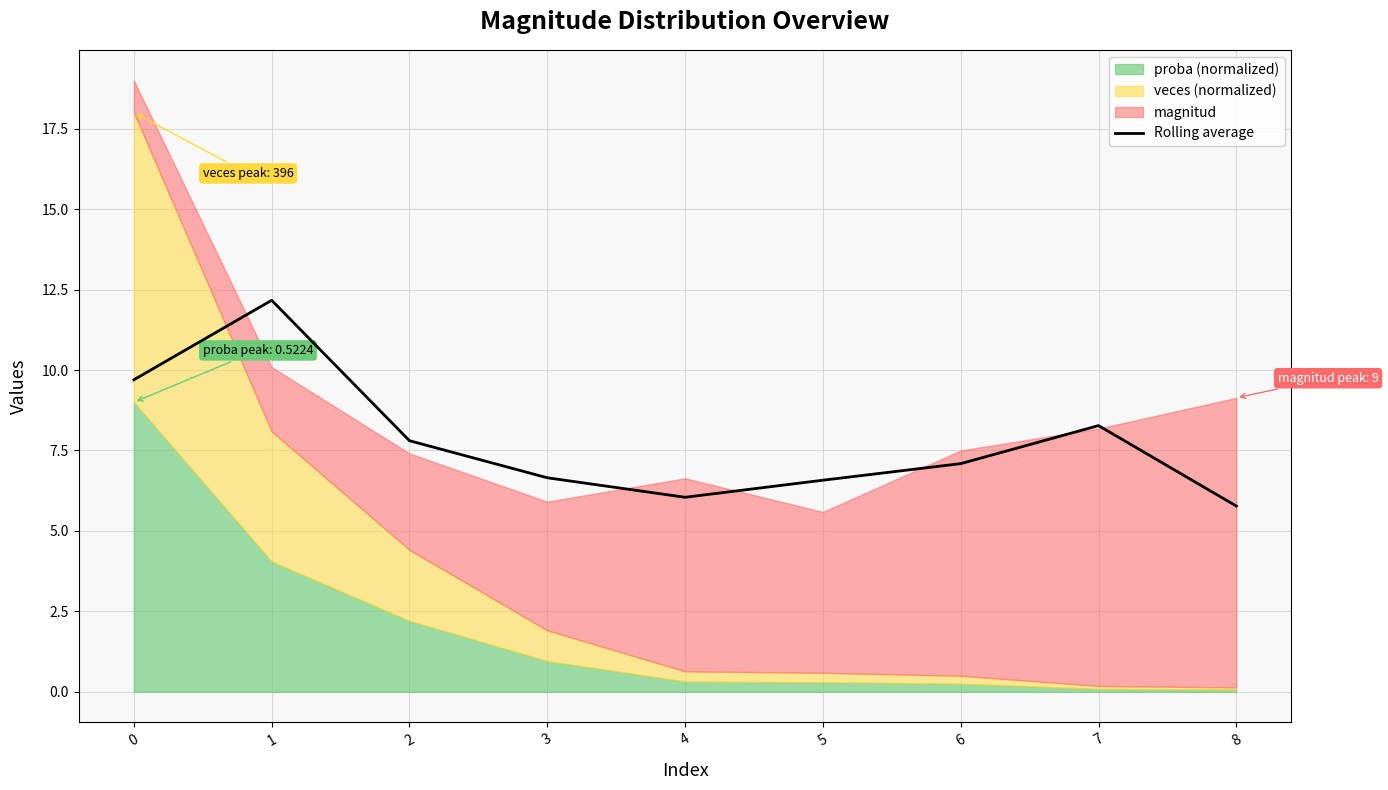

What is the value of the 5th point from the left?

6.0